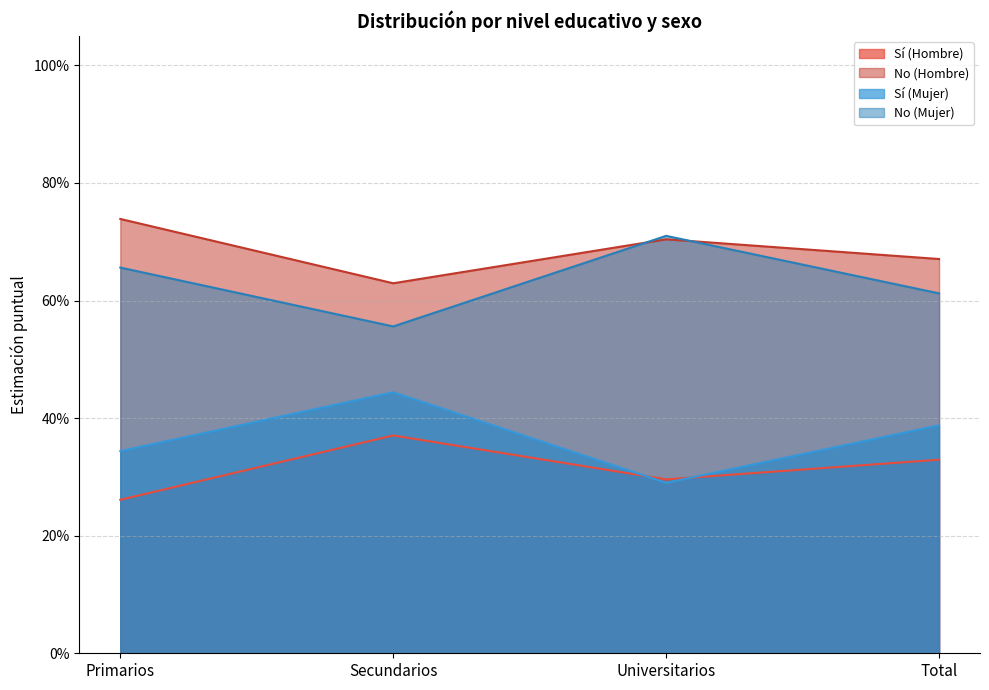

True or false: No (Hombre) and Sí (Mujer) intersect in this chart.

False